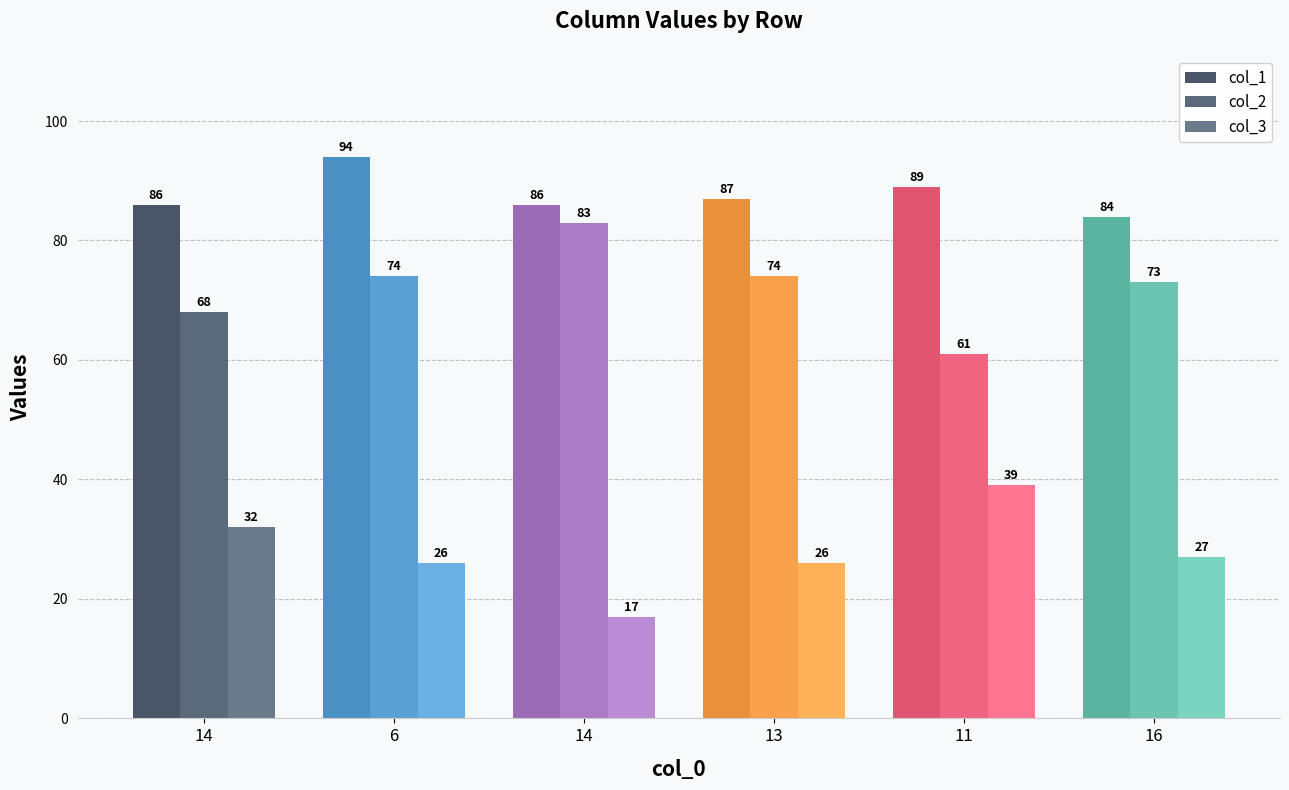

Which series has the widest spread of values?

col_2